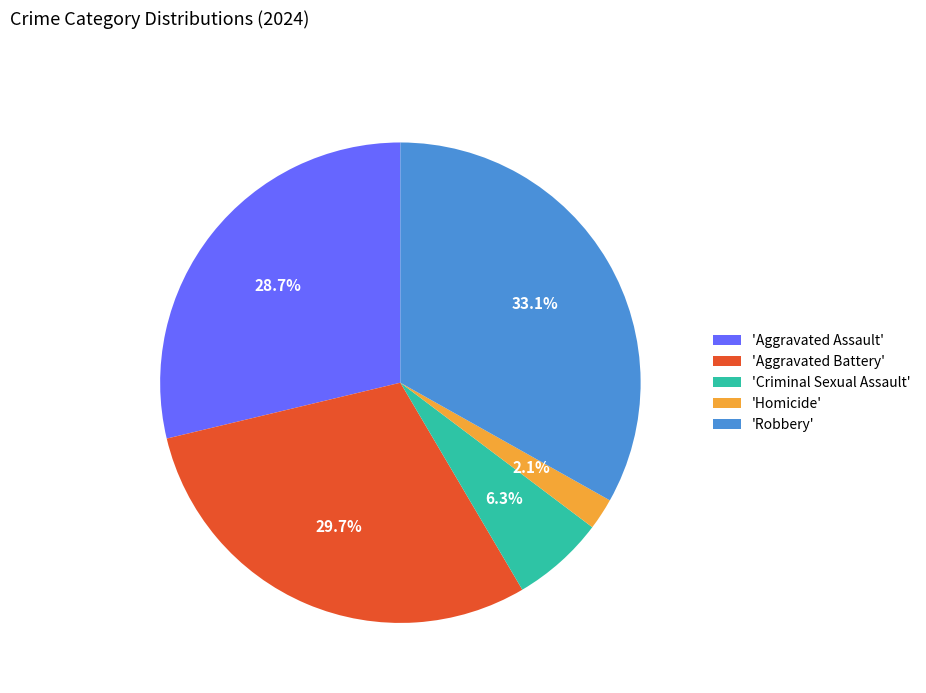

Which category has the smallest portion of the pie?

'Homicide'